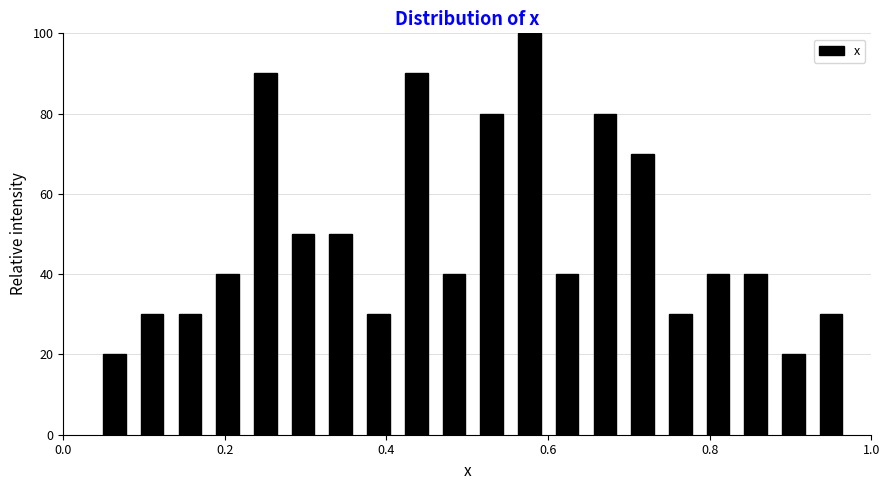

Read against the x-axis, roughly where is the centre of the tallest bar?

0.58